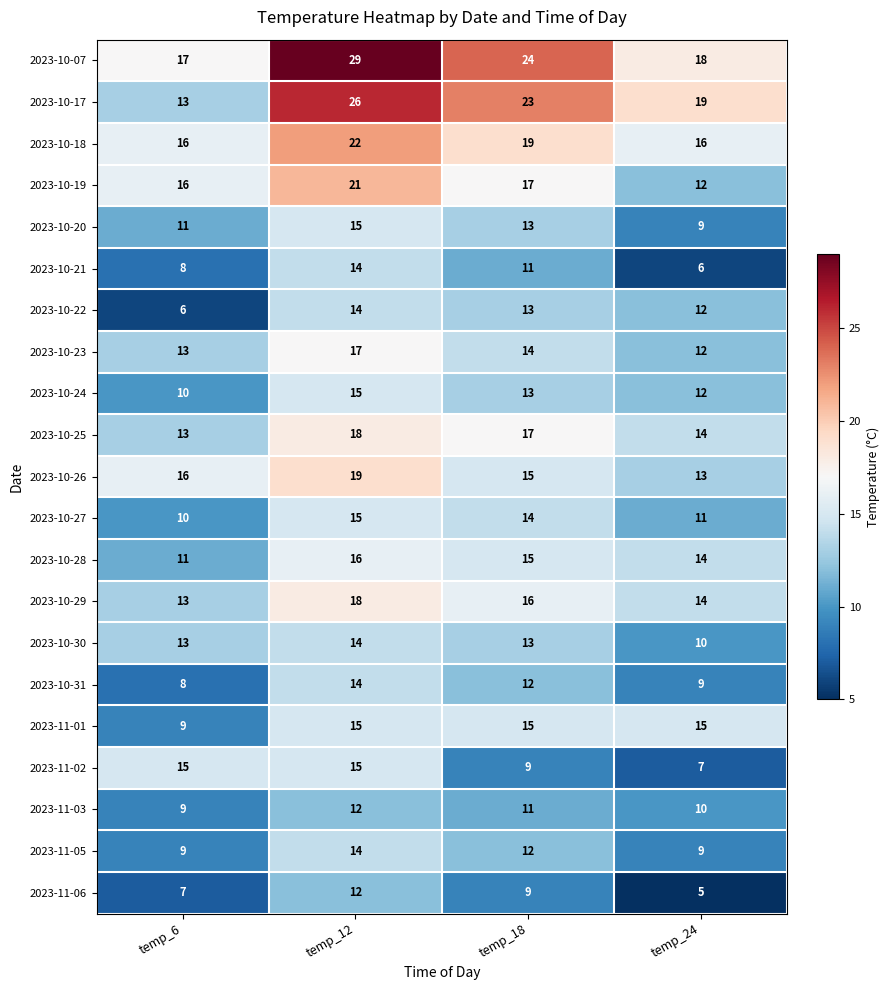

True or false: 2023-10-19 has a value of 30 at temp_12.

False